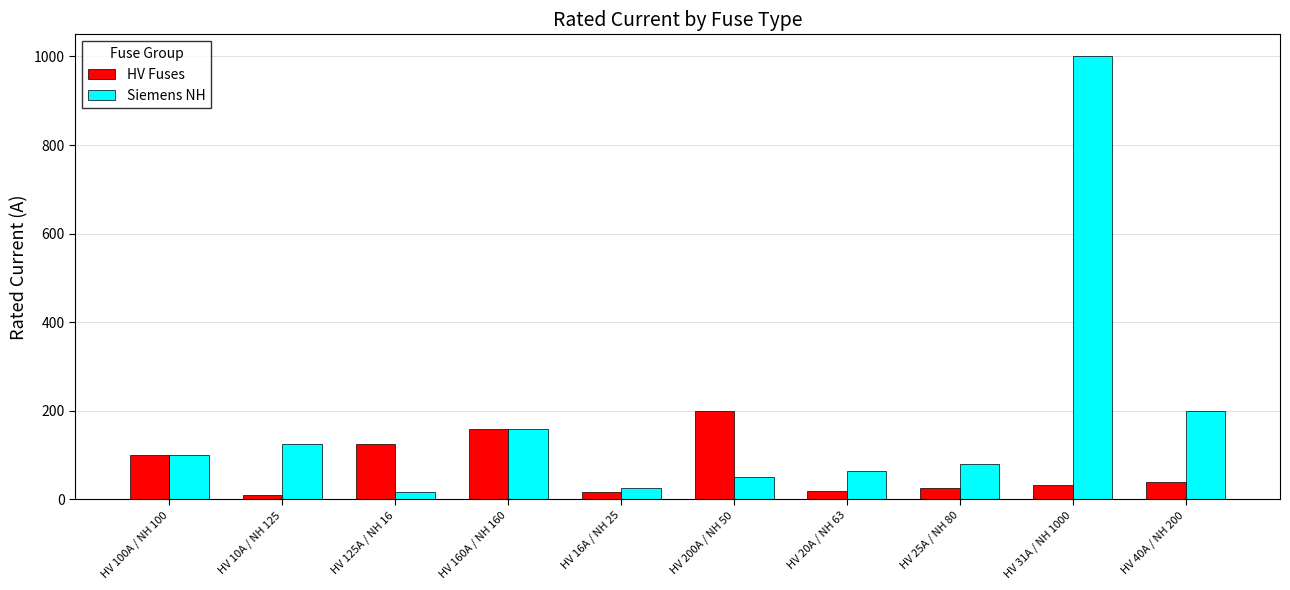

What is the greatest value displayed?

1000.0